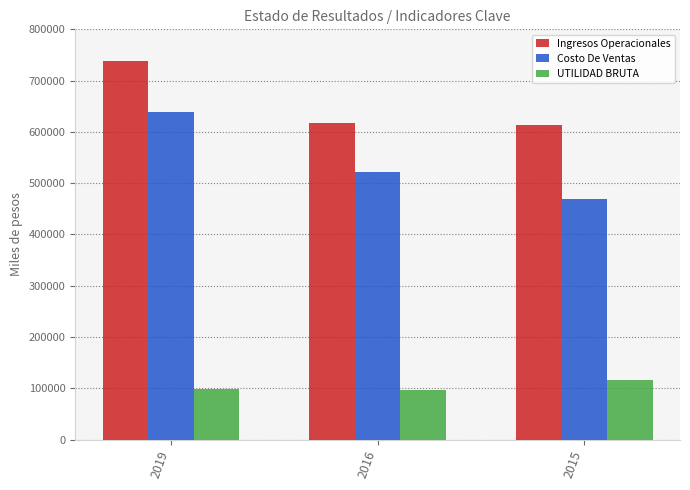

List the series in order of their peak value, lowest first.

UTILIDAD BRUTA, Costo De Ventas, Ingresos Operacionales